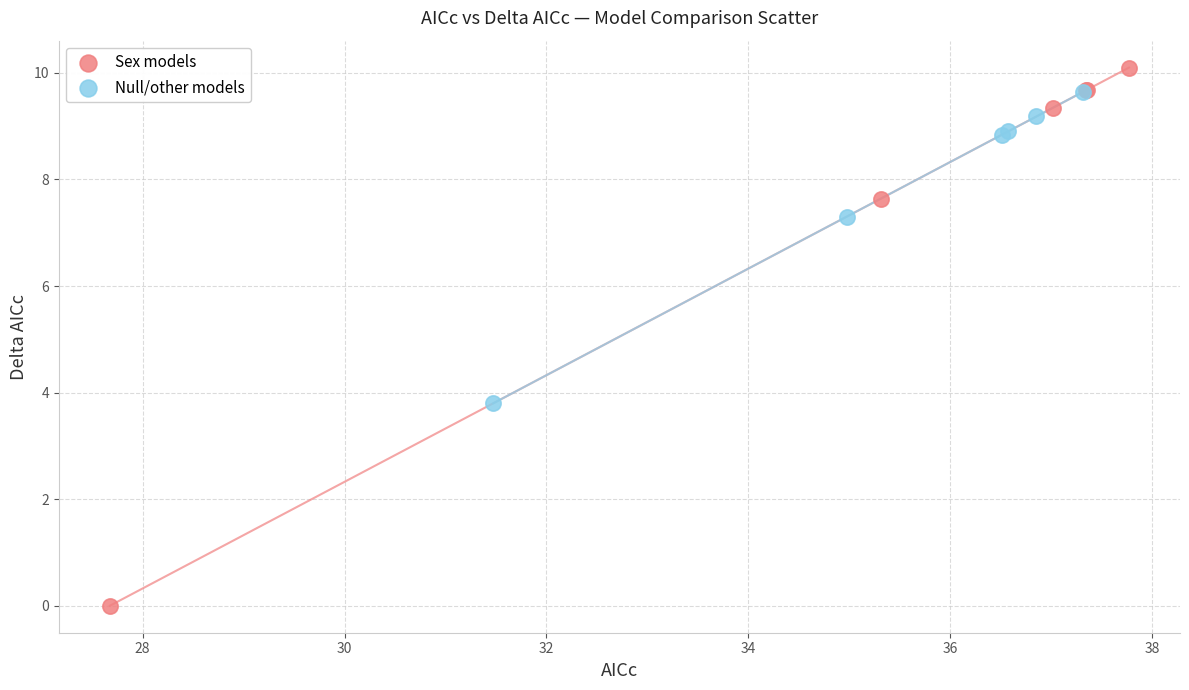

Which series contains the lowest Y value?

Sex models